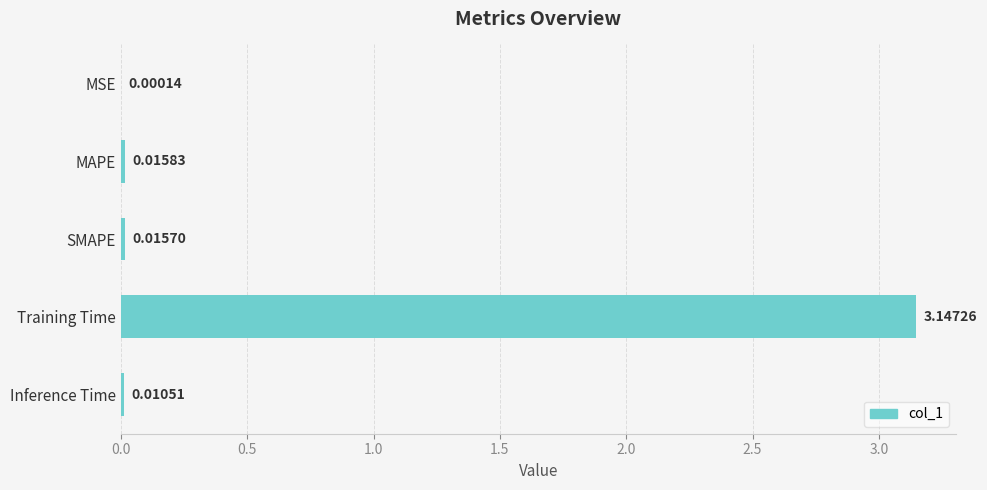

At which category does the chart reach its peak across all series?

Training Time